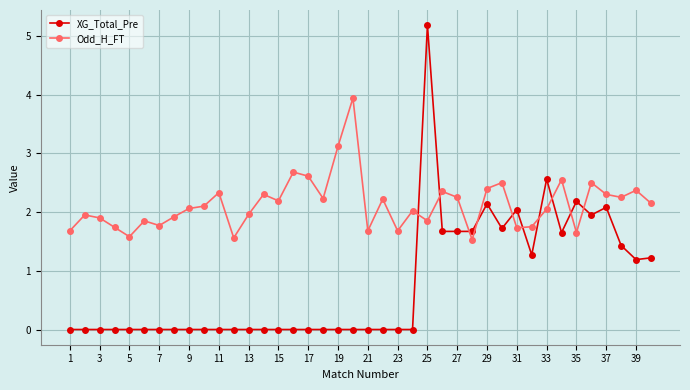

What is the difference between the maximum and minimum values in the Odd_H_FT series?

2.4